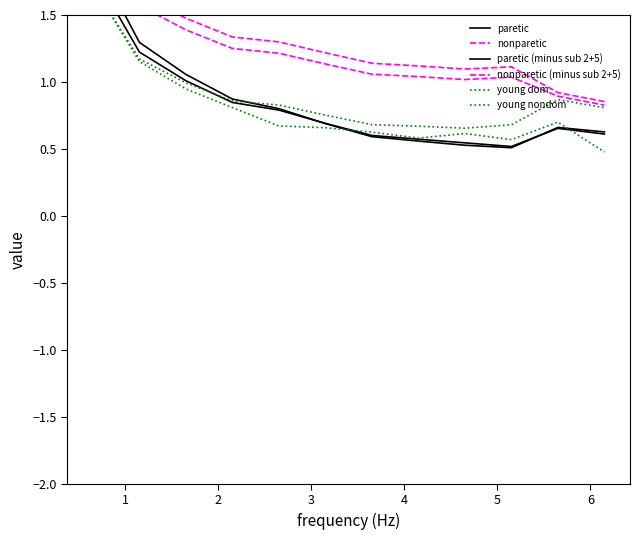

True or false: paretic has a value of 2.0 at 1.

False